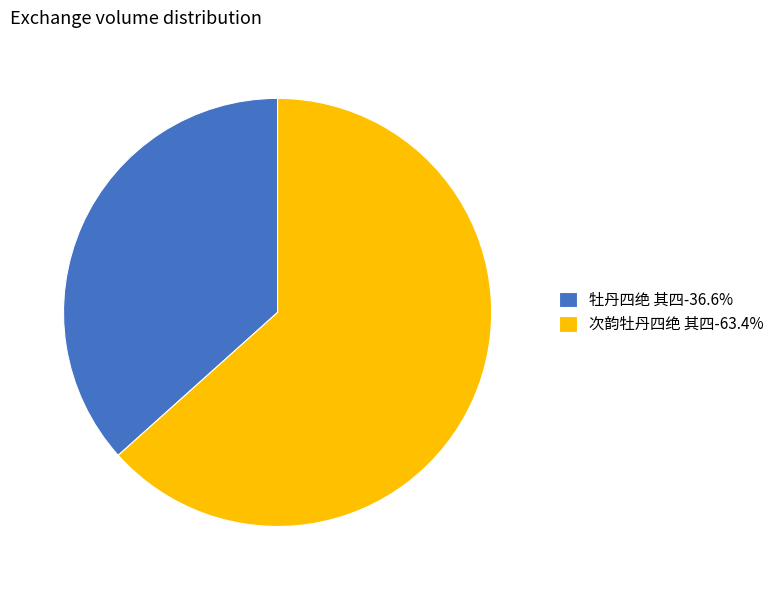

How many slices are in this pie chart?

2